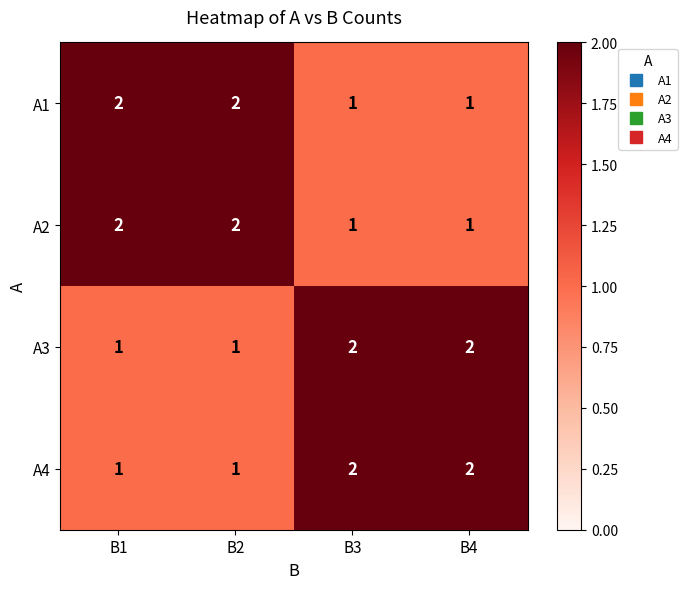

Count the A1 values in the range 1 to 2.

4